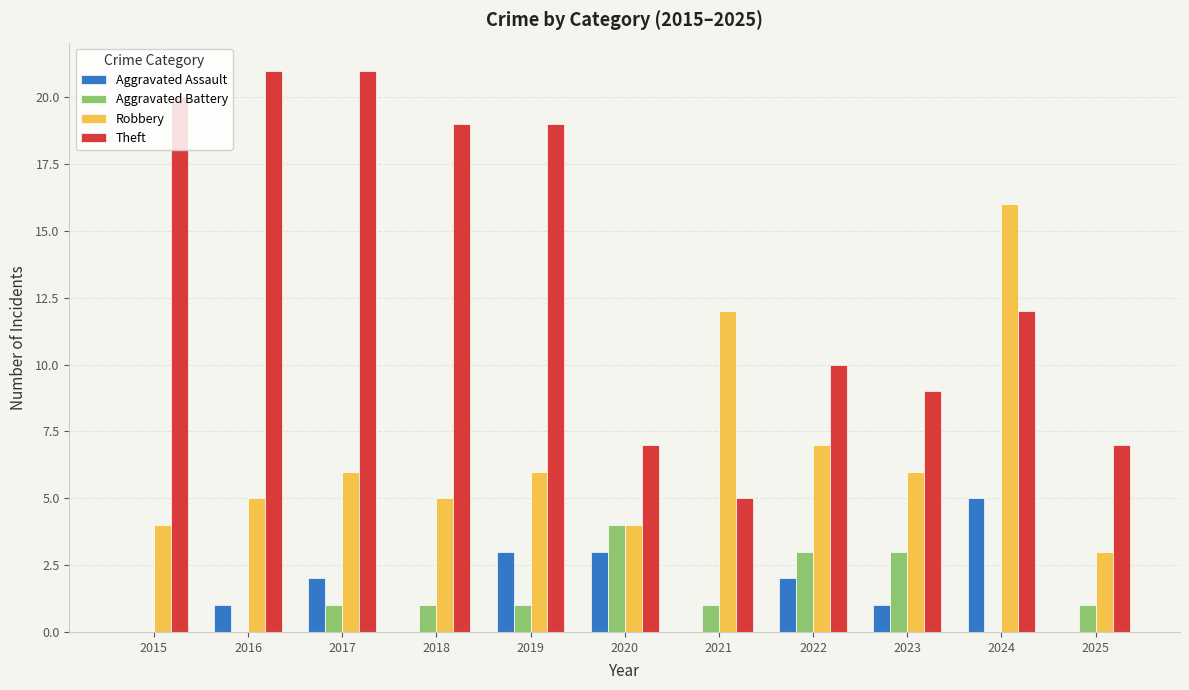

What is the sum of the Robbery values at 2022 and 2018?

12